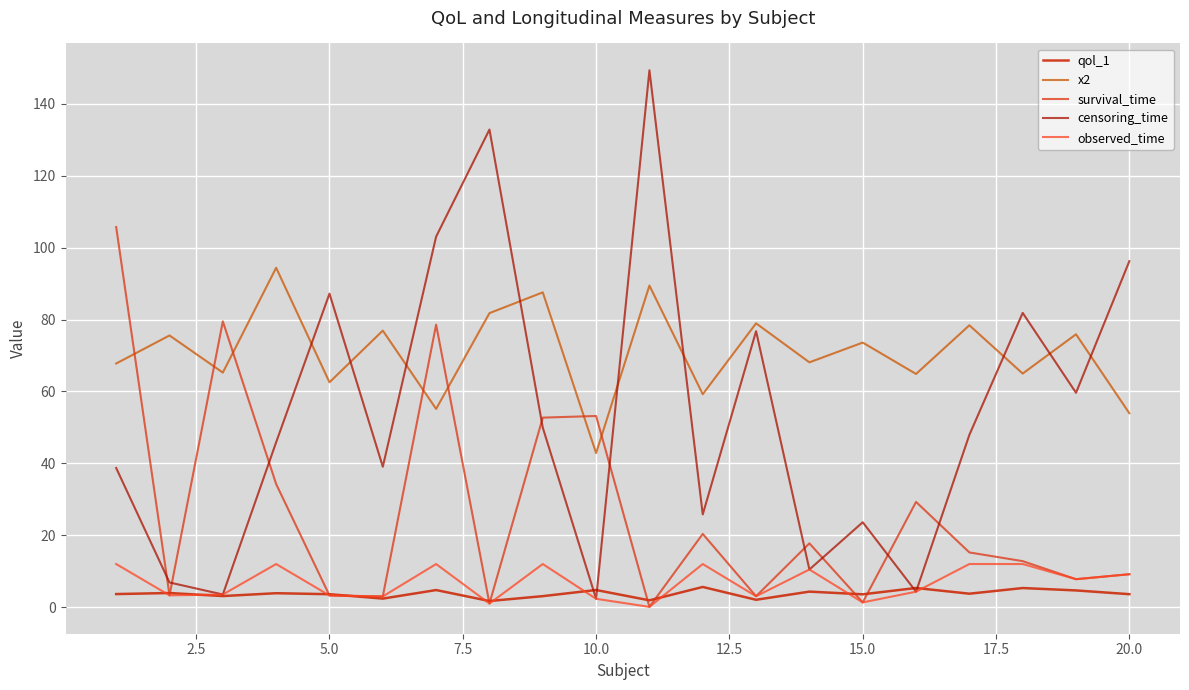

True or false: qol_1 and x2 cross at least once.

False